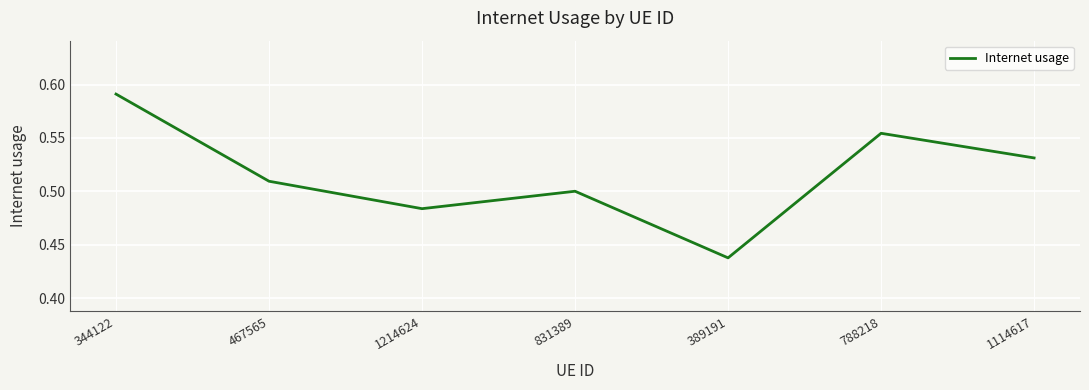

The chart shows a value of 0.7 at 467565. True or false?

False